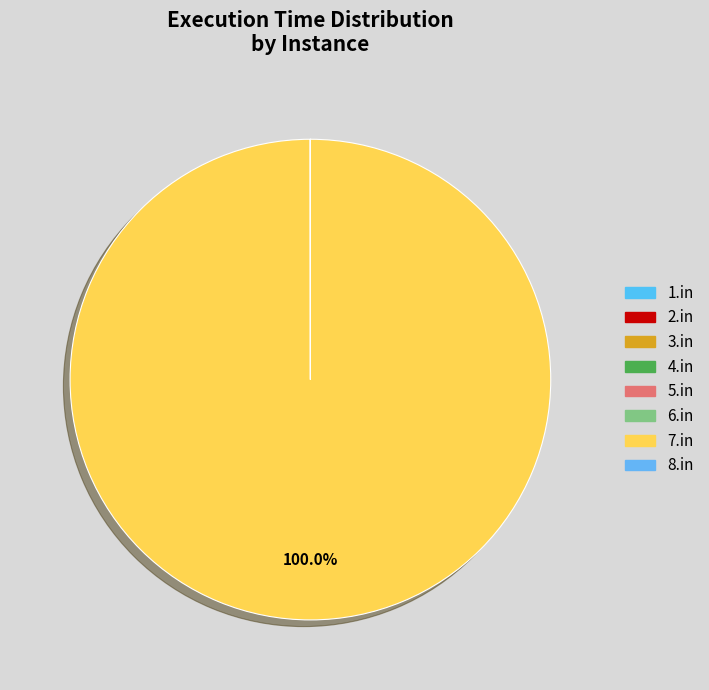

Which has a higher value, 4.in or 7.in?

7.in